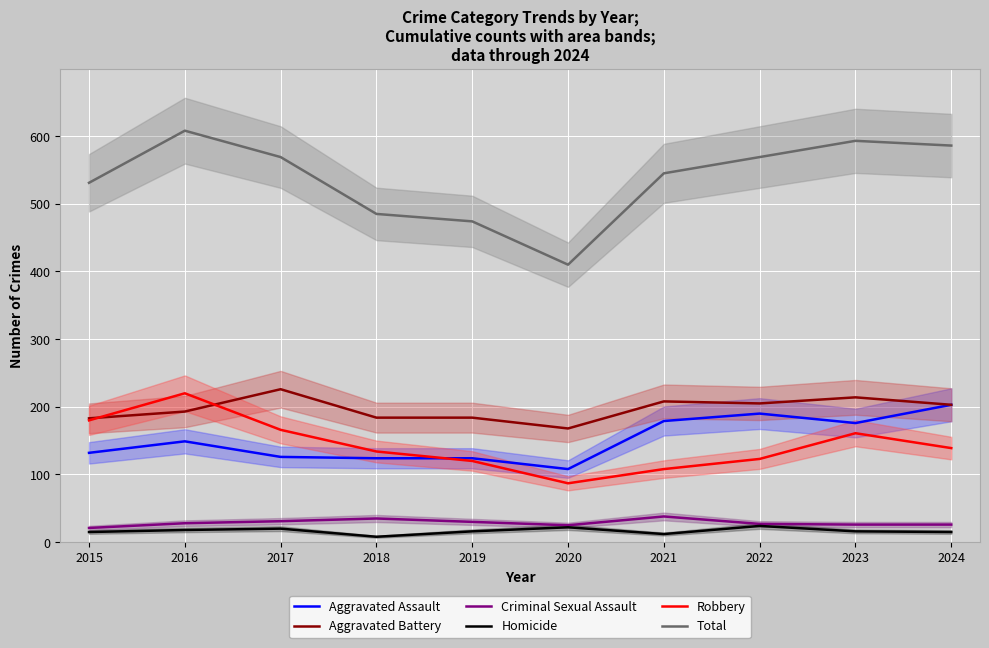

Is the value of Robbery at 2020 greater than the value of Homicide at 2023?

Yes